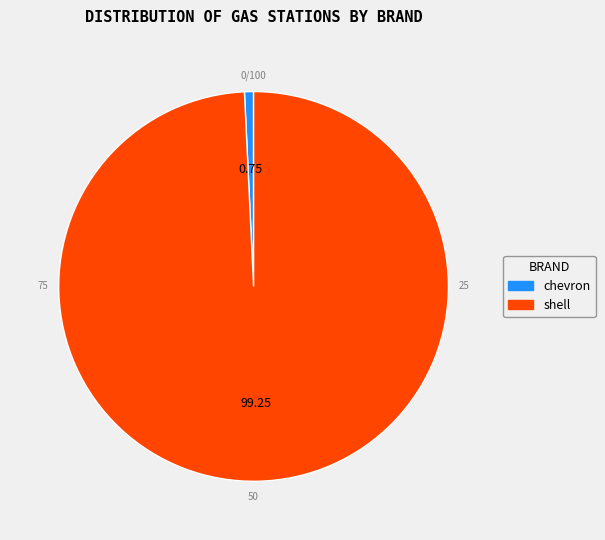

Is the sum of shell and chevron greater than half?

Yes